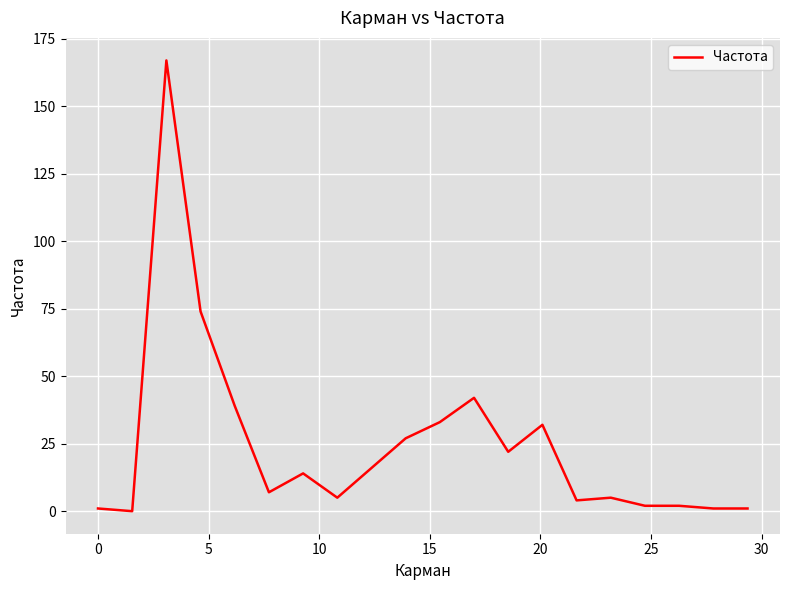

What is the greatest value displayed?

167